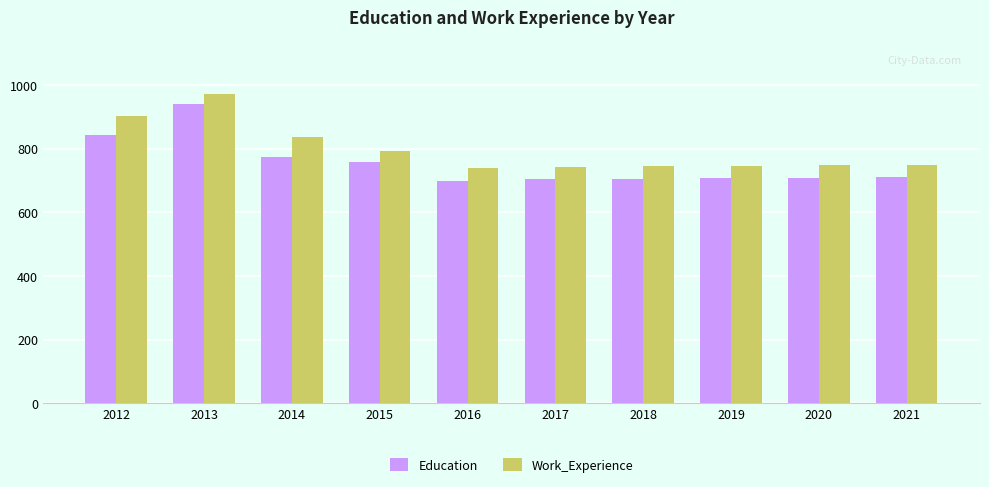

At which label does Education first exceed 711?

2012